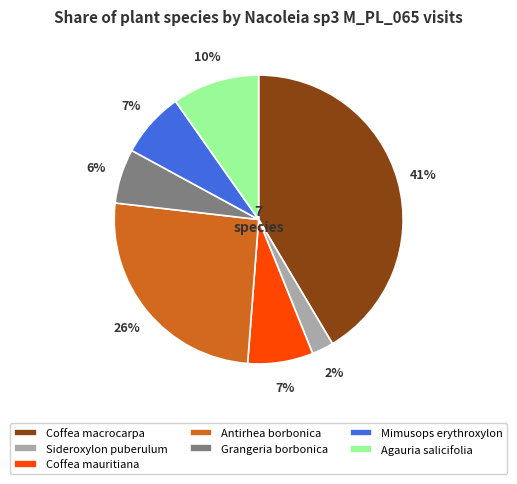

Is it true that Coffea mauritiana is 7% of the pie?

True